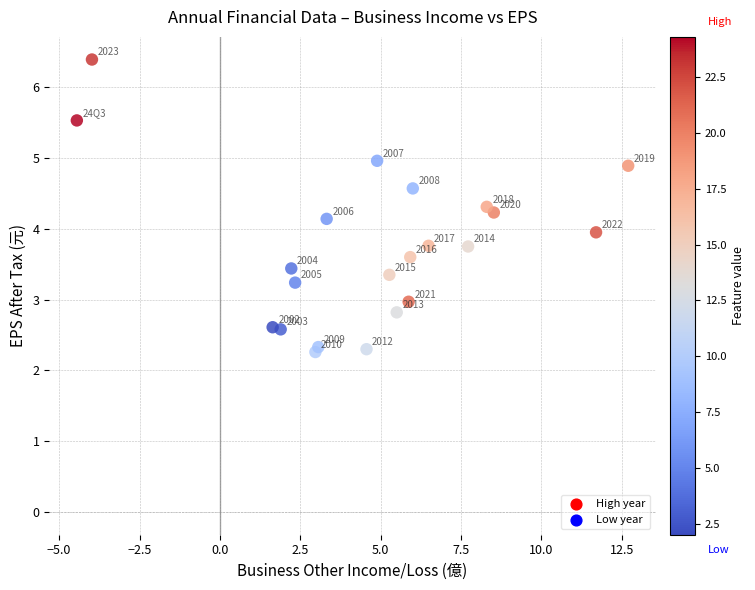

What Y value in the scatter plot is closest to 4?

4.0